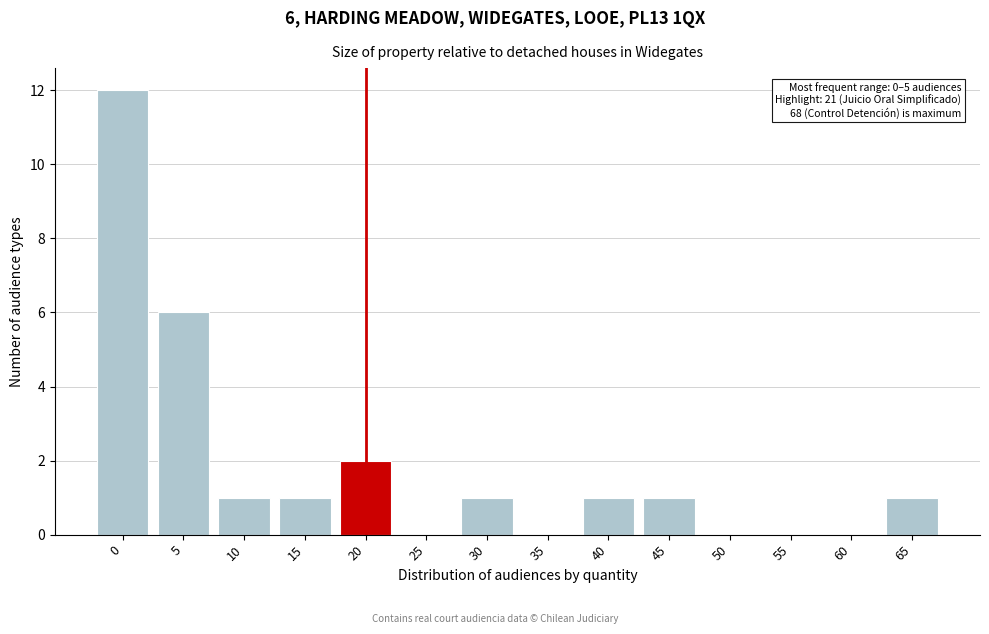

Reading left to right, extract all data points from this chart.

0=12	5=6	10=1	15=1	20=2	25=0	30=1	35=0	40=1	45=1	50=0	55=0	60=0	65=1